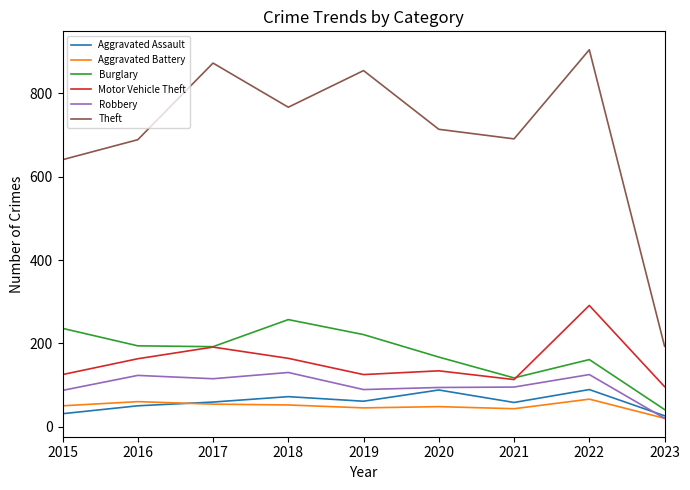

What is the lowest value of the Aggravated Battery series?

20